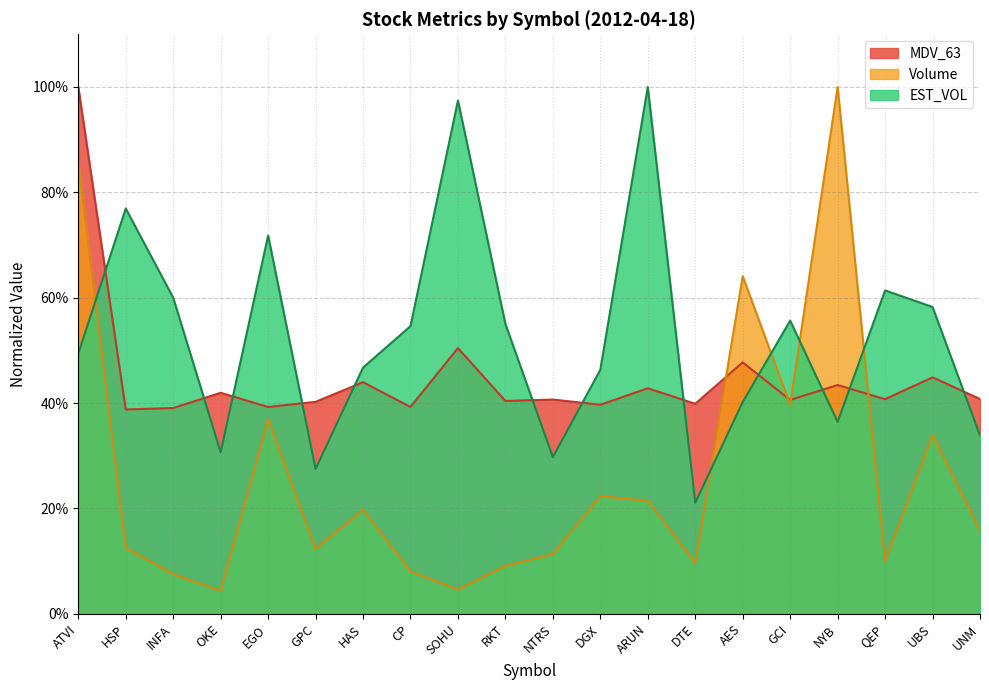

What position from the right is GPC?

15